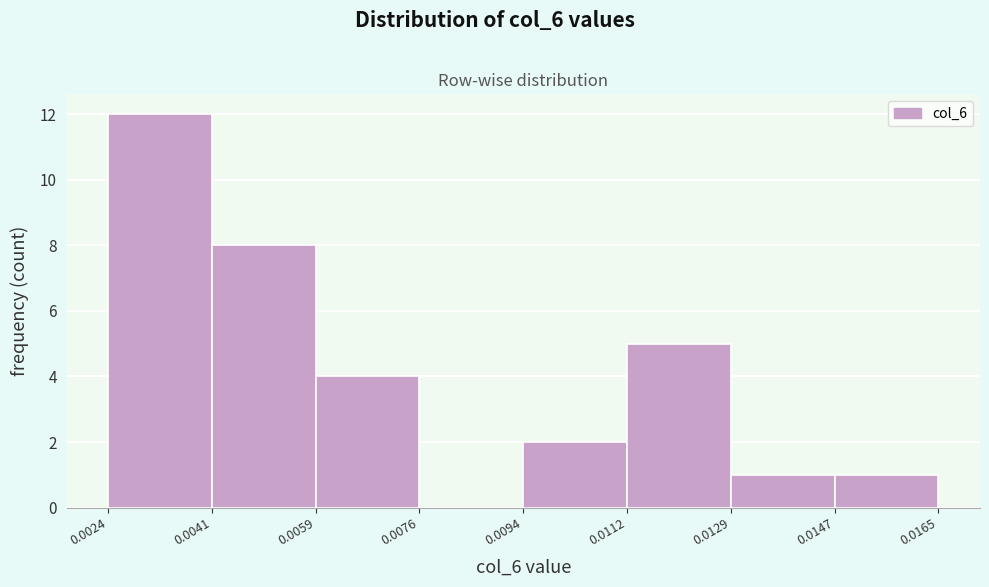

Reading left to right, transcribe this chart: for each bar, give the range it covers on the x-axis and its height. The values are not printed on the chart, so give them approximately, as read against the axis.

0.0024 to 0.0041: 12
0.0041 to 0.0059: 8
0.0059 to 0.0076: 4
0.0076 to 0.0094: 0
0.0094 to 0.0112: 2
0.0112 to 0.0129: 5
0.0129 to 0.0147: 1
0.0147 to 0.0165: 1